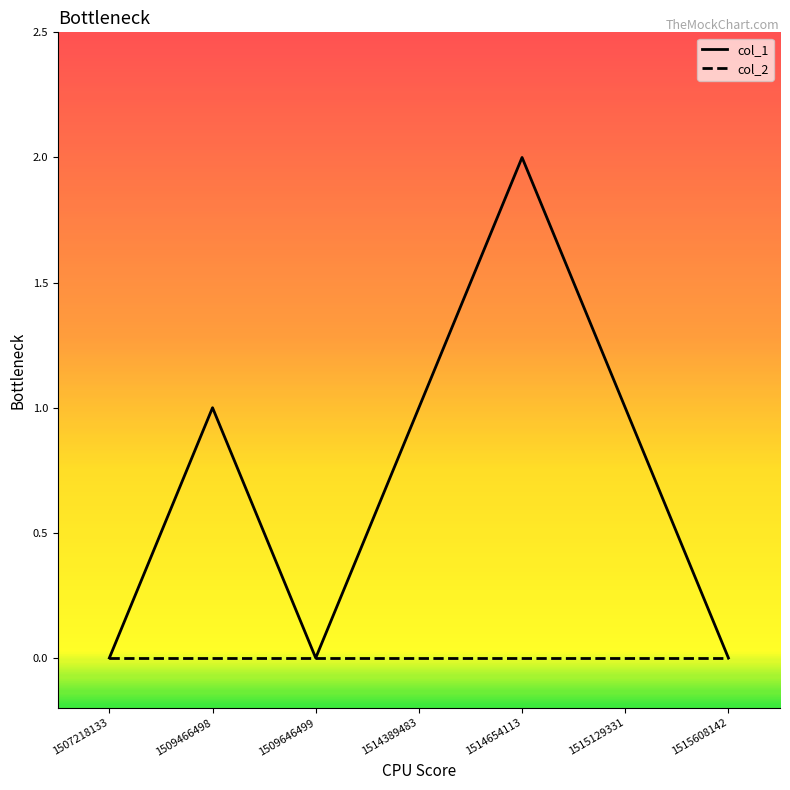

What is the greatest value displayed?

2